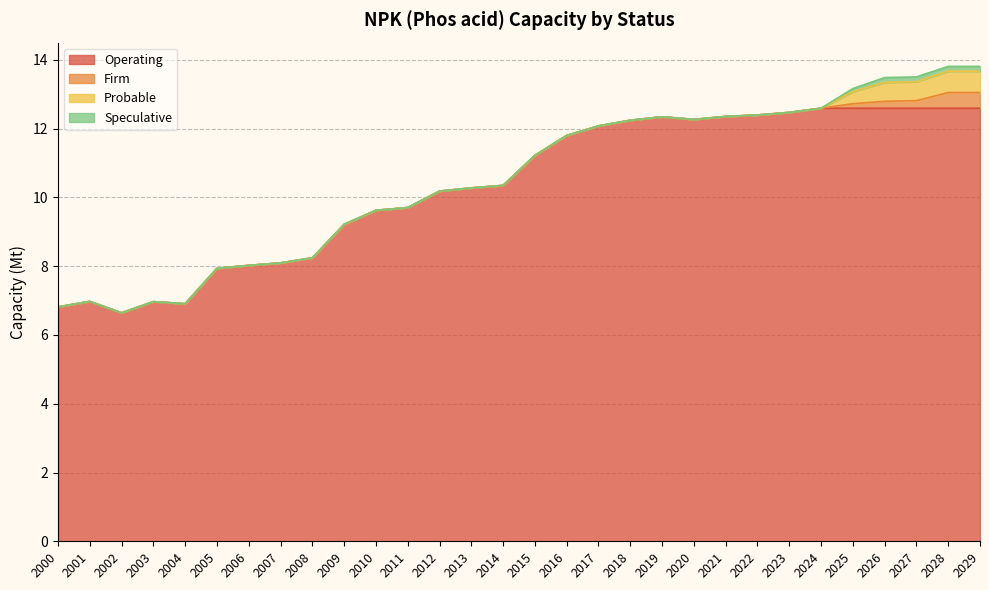

What is the sum of all Speculative values?

0.7